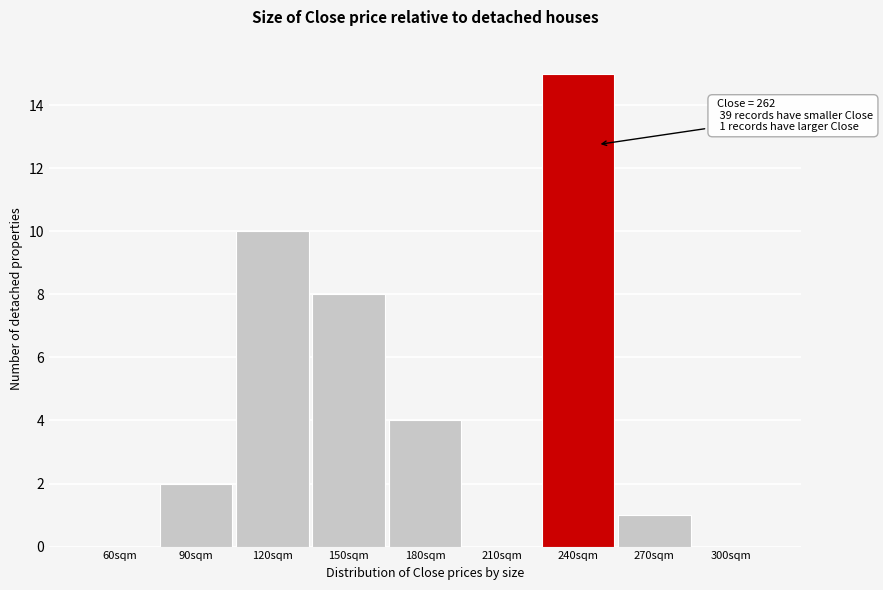

Reading left to right, transcribe all the data shown in this chart.

60sqm=0	90sqm=2	120sqm=10	150sqm=8	180sqm=4	210sqm=0	240sqm=15	270sqm=1	300sqm=0